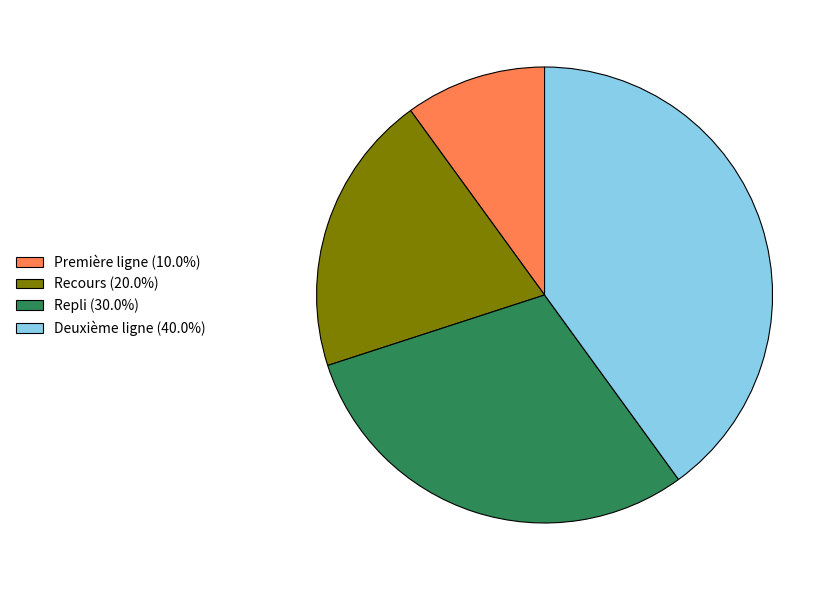

Approximately how many times larger is the value at Repli (30.0%) compared to Première ligne (10.0%)?

3.0